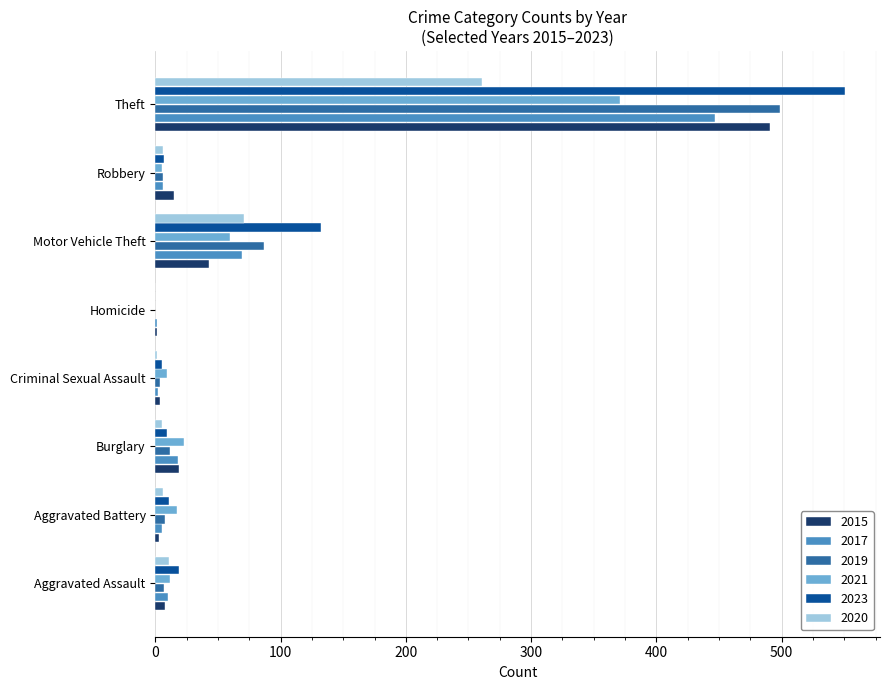

What is the sum of all 2021 values?

497